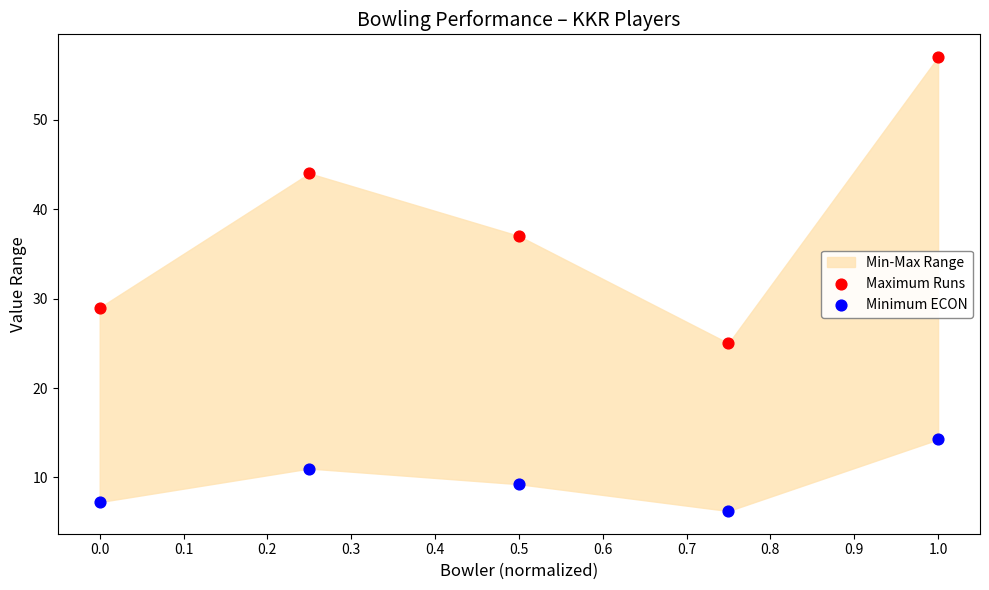

Which series has the widest spread of Y values?

Maximum Runs